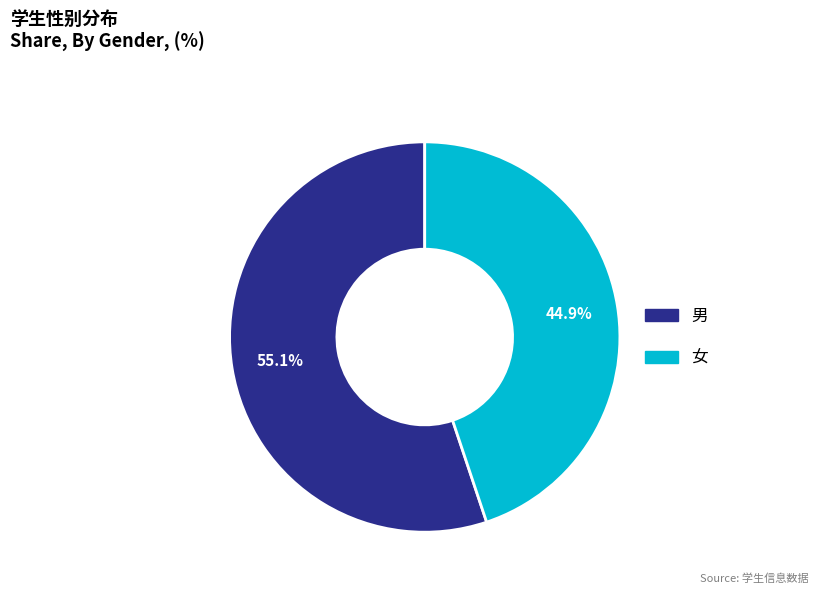

True or false: 男 accounts for 69% of the total.

False